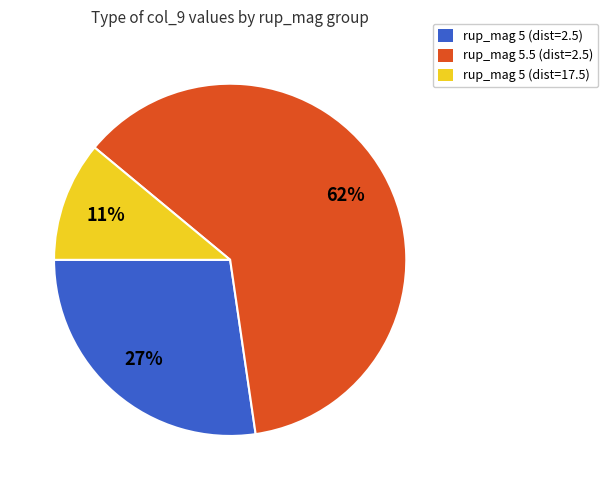

Does any single category account for the majority?

Yes